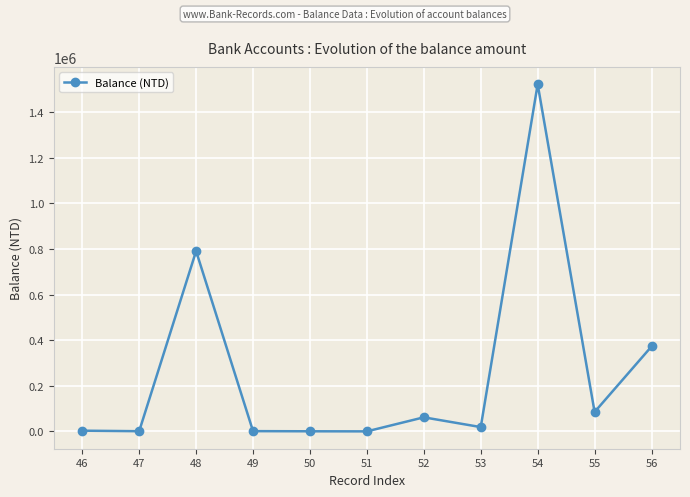

What is the change in value from 46 to 54?

+1518901